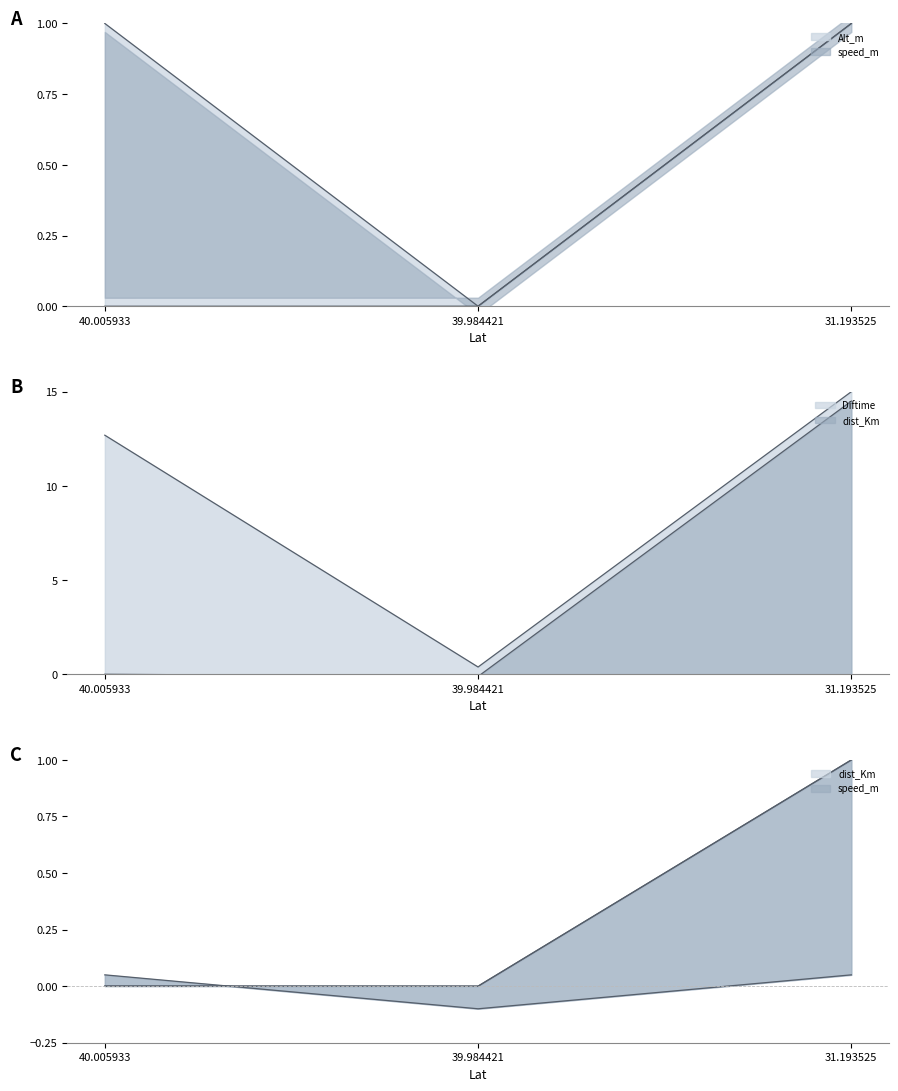

Rank the series at 40.005933 from highest to lowest value.

Diftime, Alt_m, dist_Km, Long, speed_m